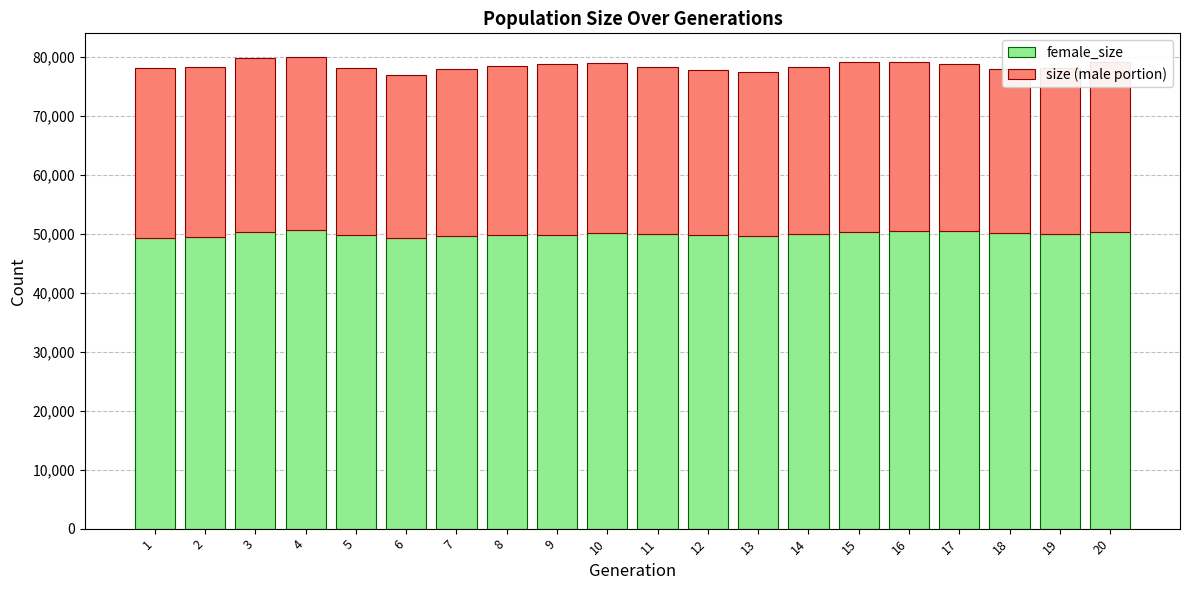

What is the average value of the female_size series?

49956